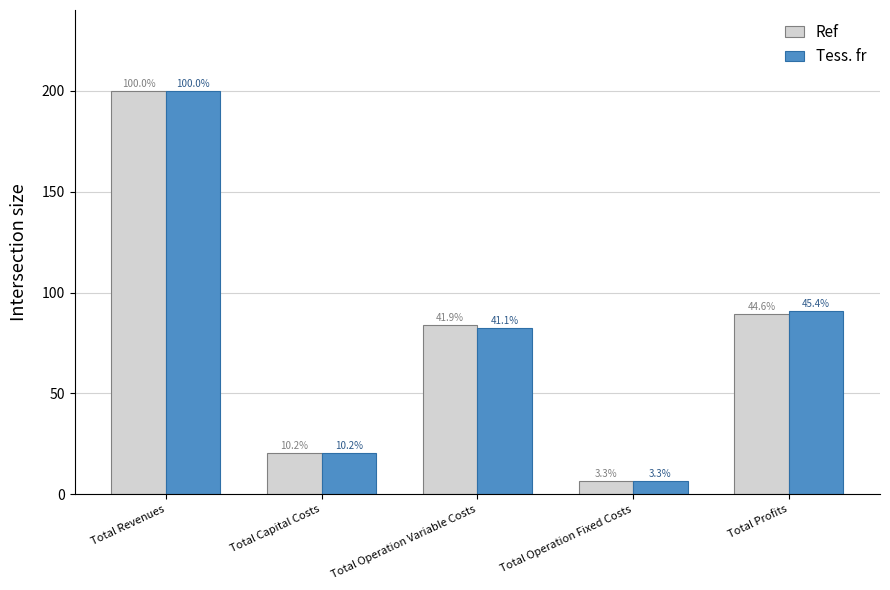

The Tess. fr series shows 142.0 at Total Profits. True or false?

False